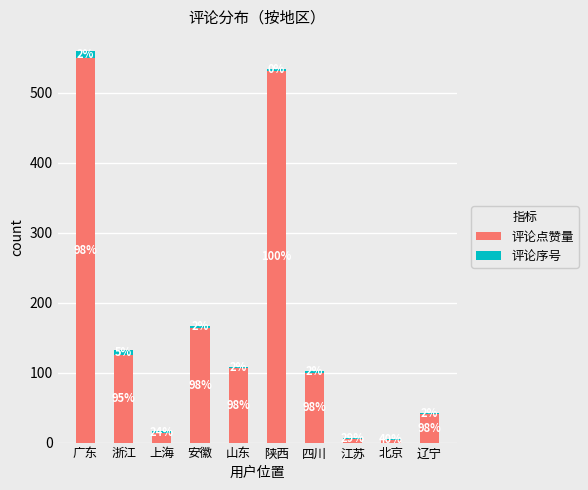

What are all the series names shown in the legend?

评论点赞量, 评论序号